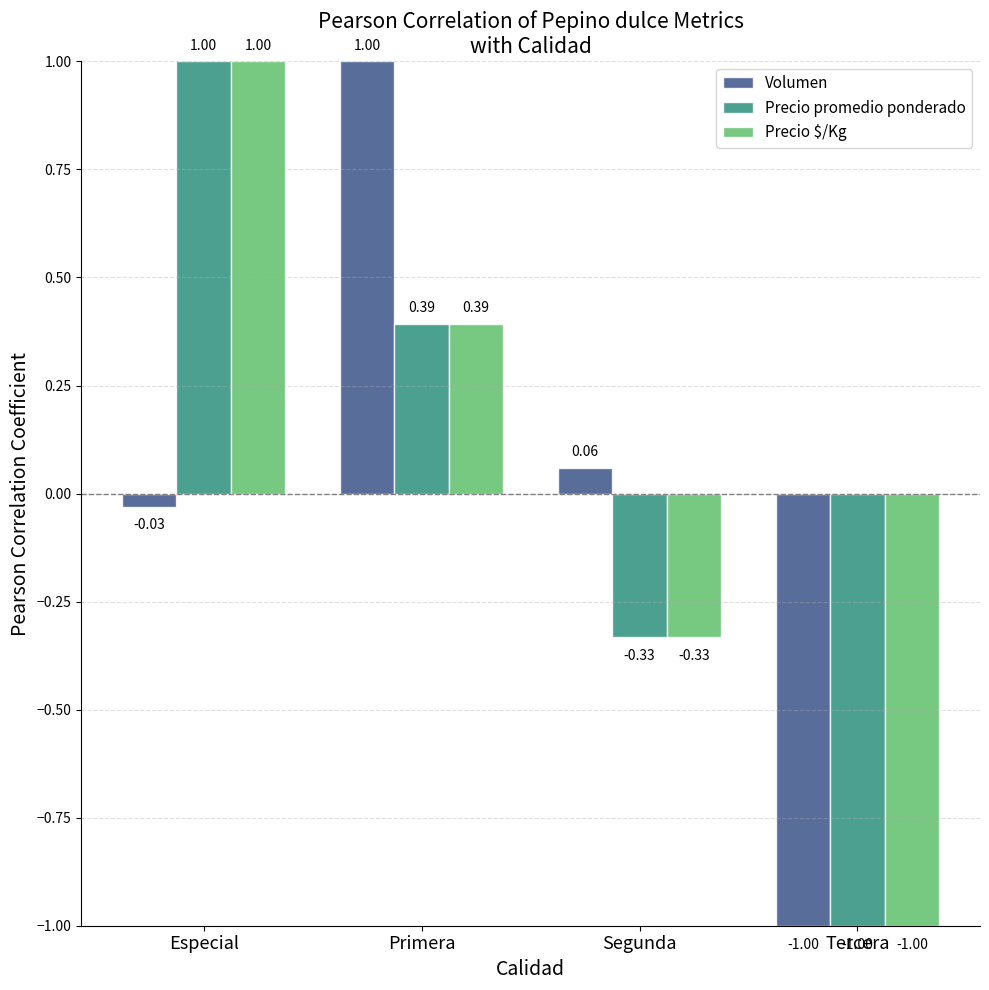

Rank the categories by Precio $/Kg value from highest to lowest.

Especial, Primera, Segunda, Tercera